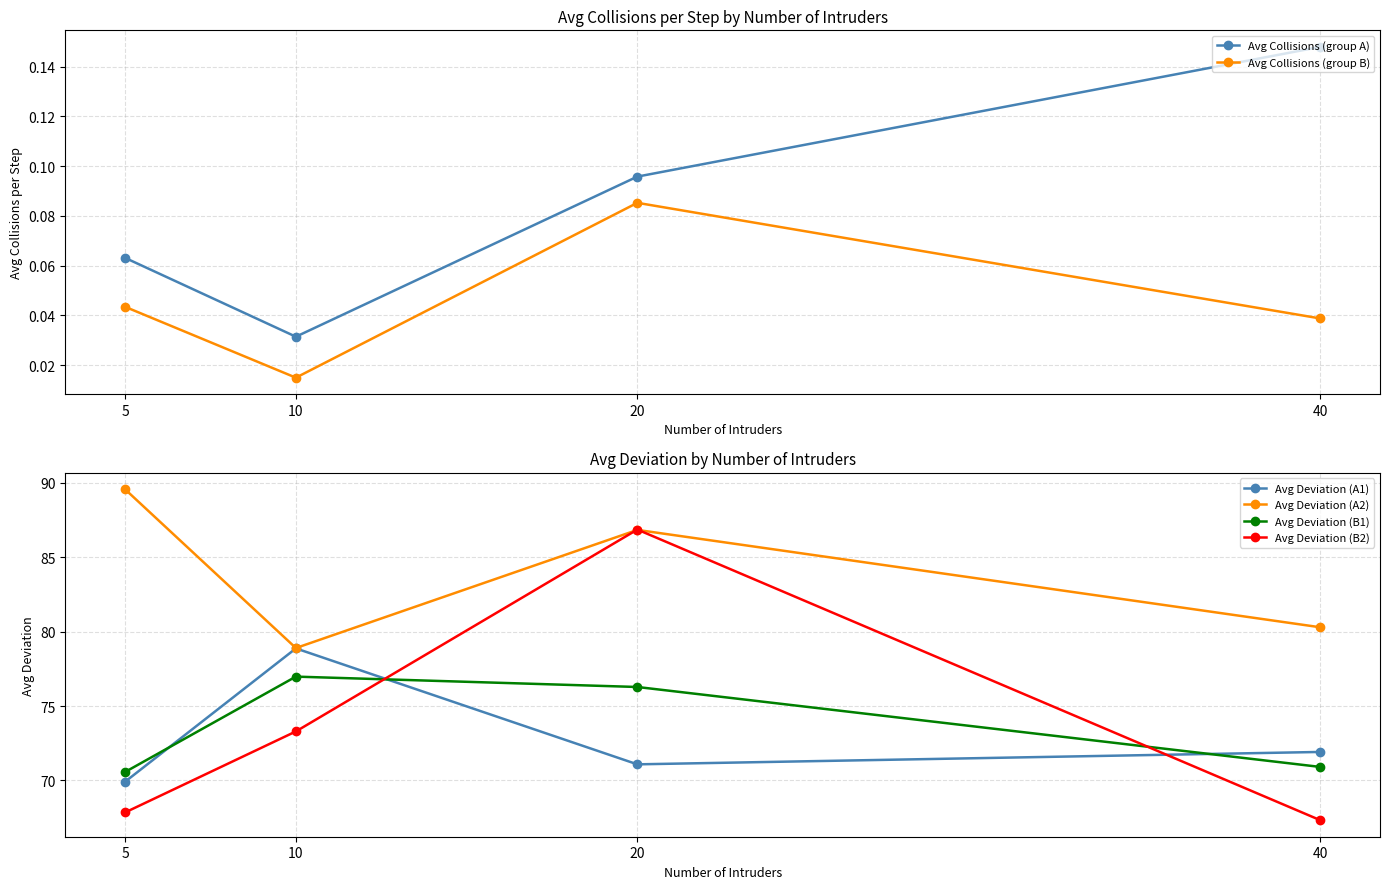

True or false: Avg Collisions (group B) and Avg Collisions (group A) intersect in this chart.

False